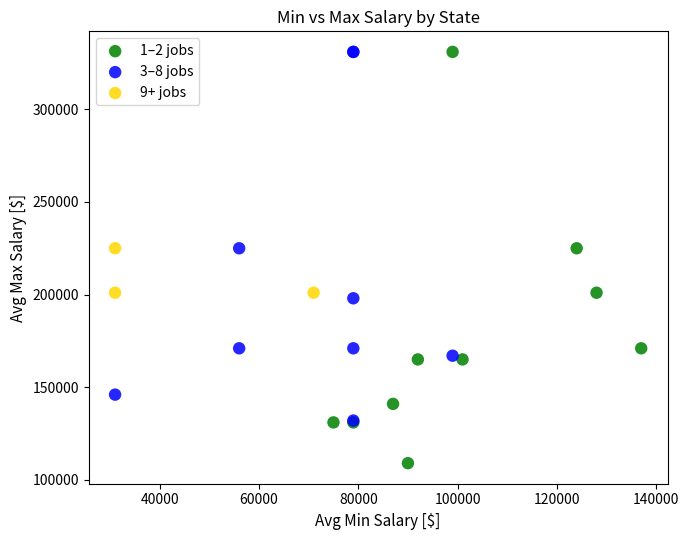

Which series contains the lowest Y value?

1–2 jobs